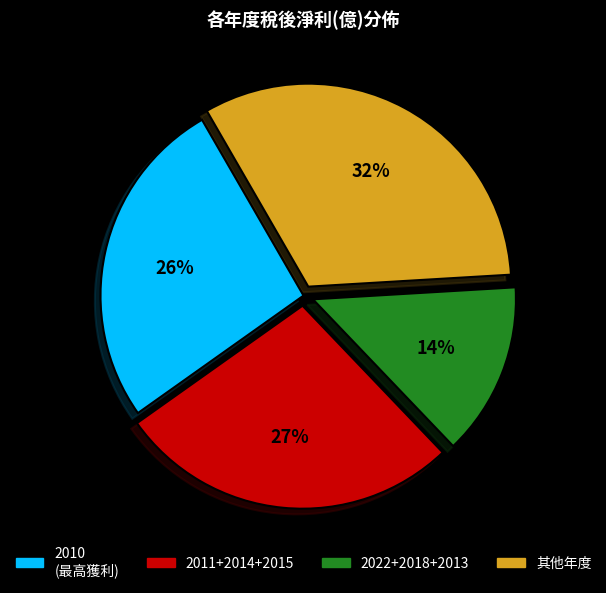

To the nearest percent, what is the average slice percentage?

25%